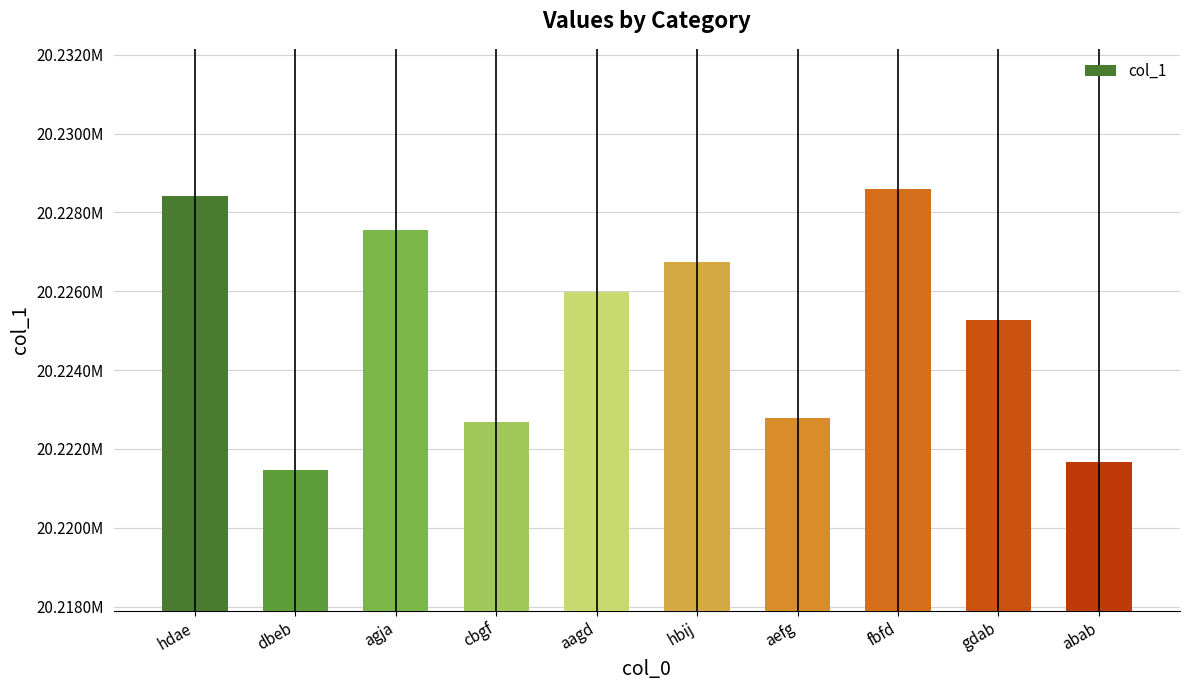

Read the value at aefg, to the nearest 10.

20222790